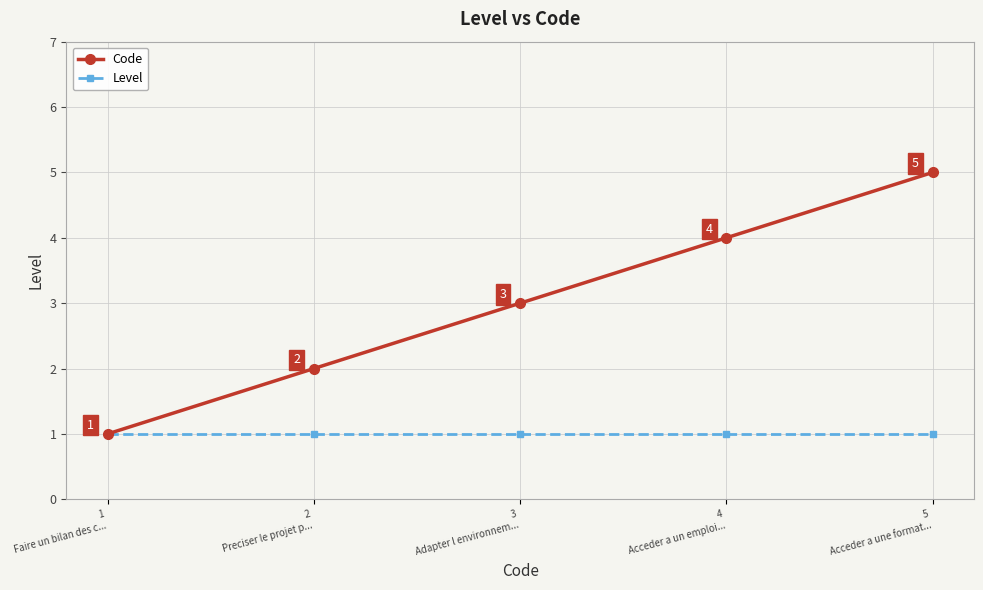

Which series has the widest spread of values?

Code